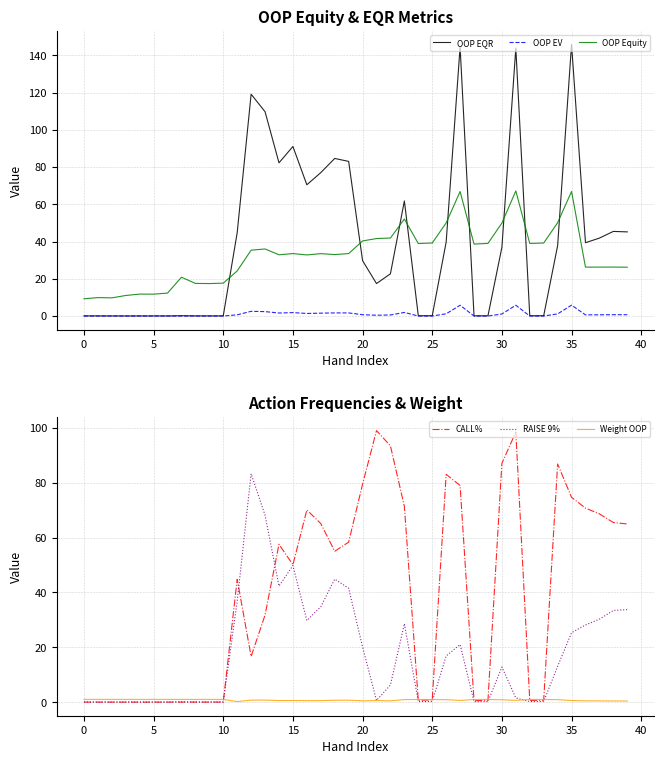

True or false: OOP EV and OOP EQR cross at least once.

False